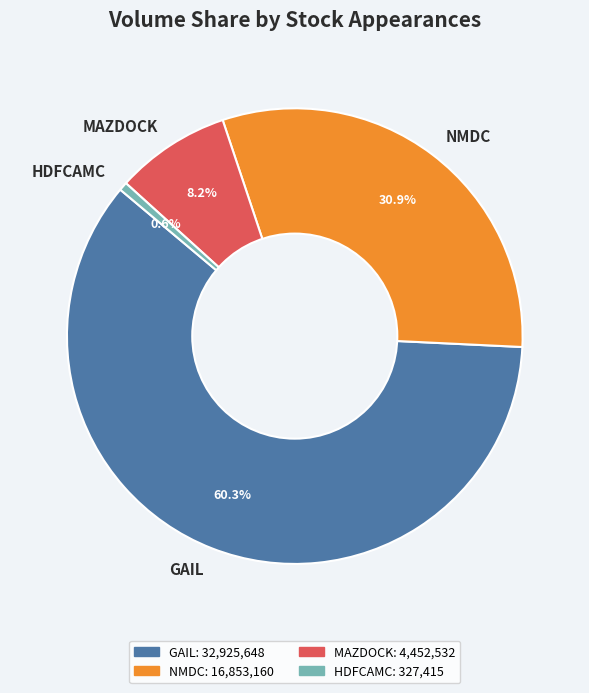

Combined, do MAZDOCK and GAIL account for over 50%?

Yes